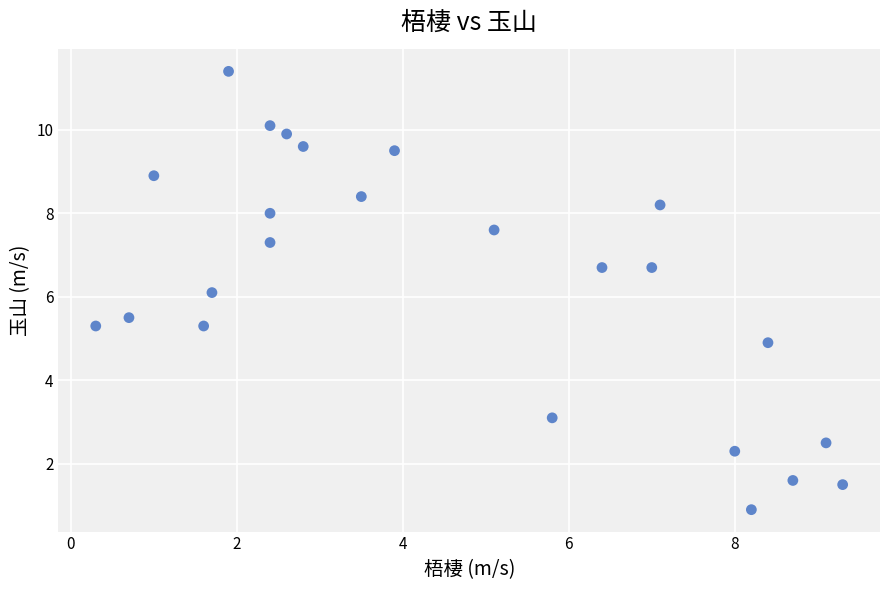

What is the range of Y values (max minus min)?

10.5